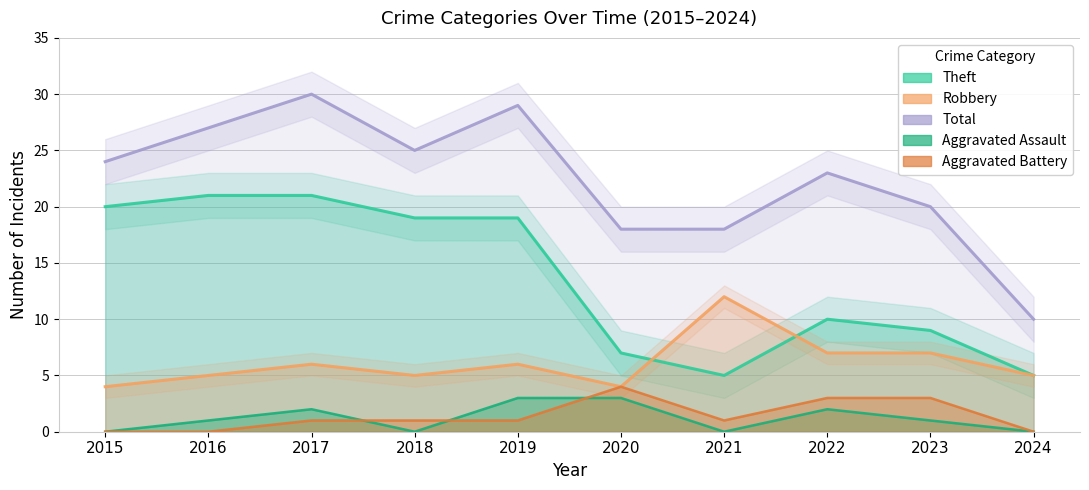

What is the greatest value displayed?

30